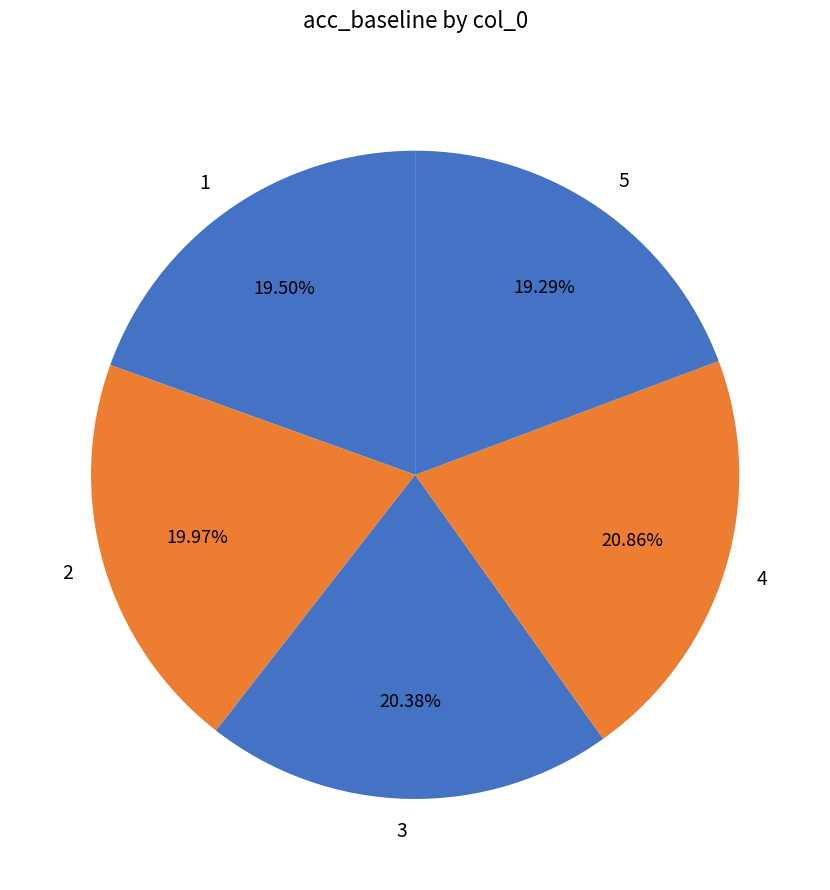

How many slices are in this pie chart?

5